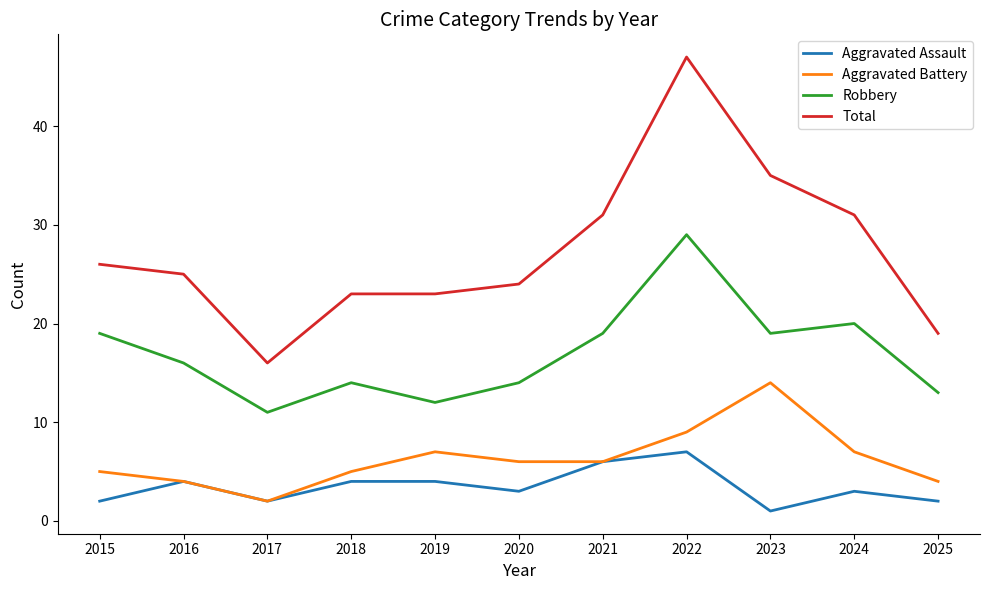

Which series has the largest total across all categories?

Total